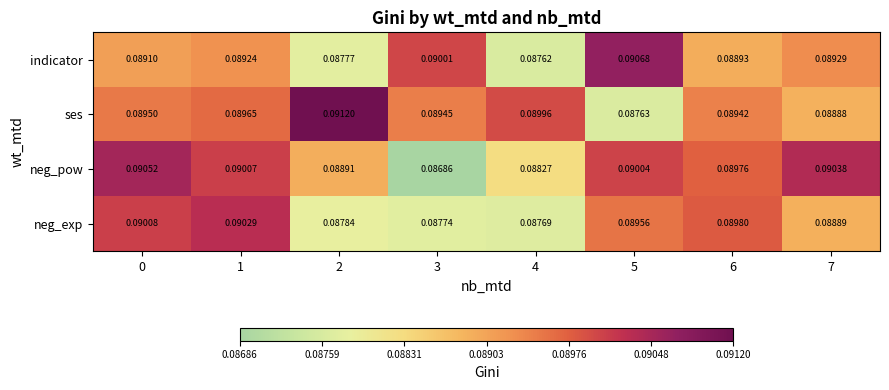

Rank the series by their average value, from lowest to highest.

neg_exp, indicator, neg_pow, ses